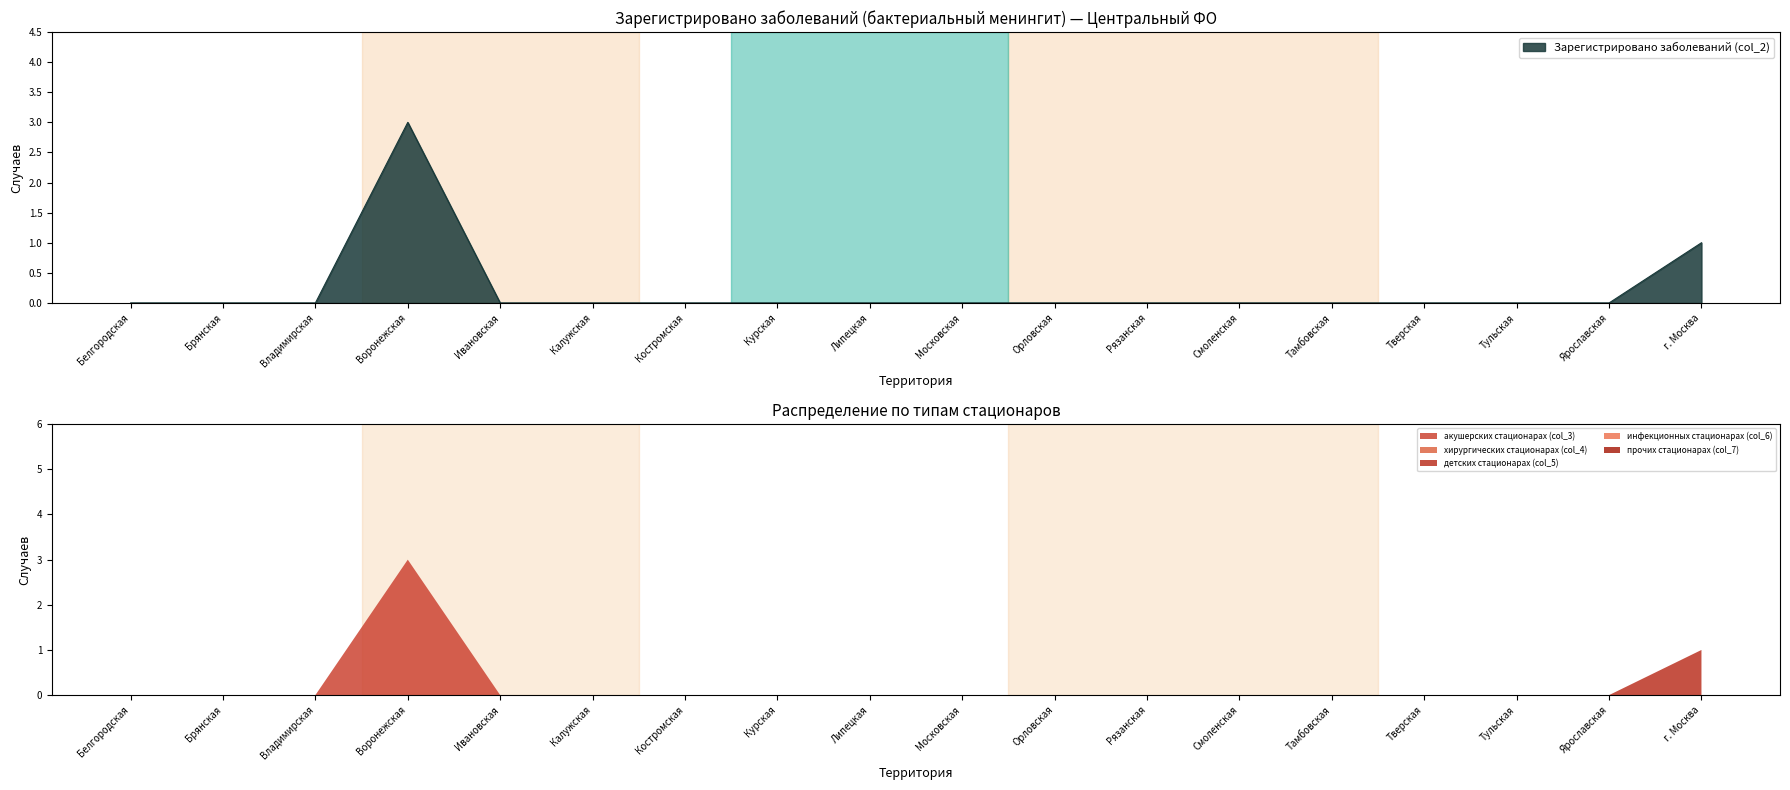

What is the label of the 13th point from the left?

Смоленская